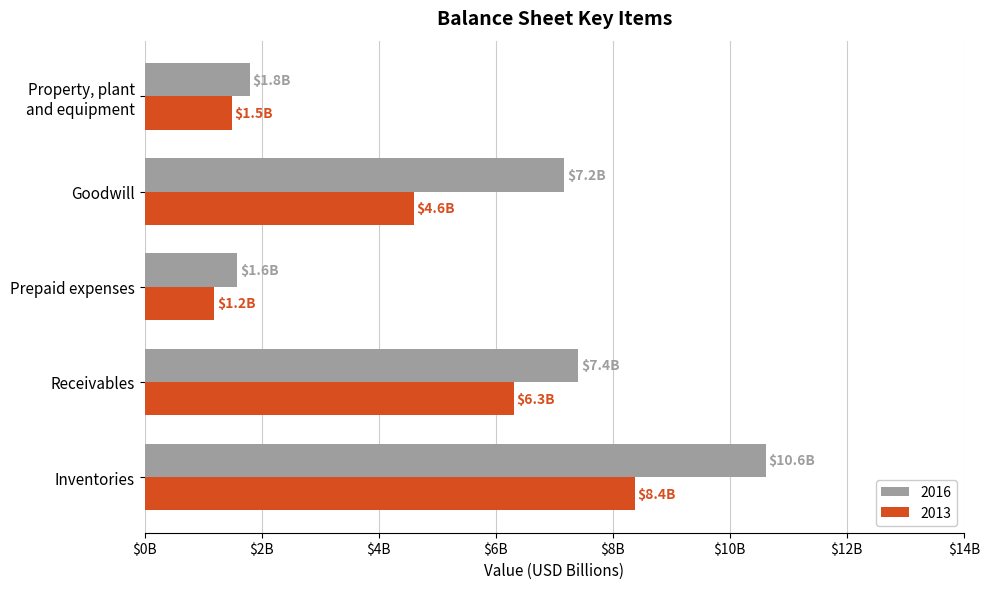

What are all the series names shown in the legend?

2016, 2013